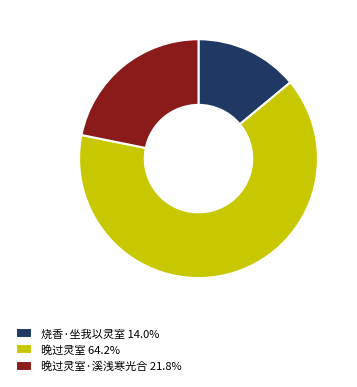

Combined, do 晚过灵室 64.2% and 晚过灵室·溪浅寒光合 21.8% account for over 50%?

Yes